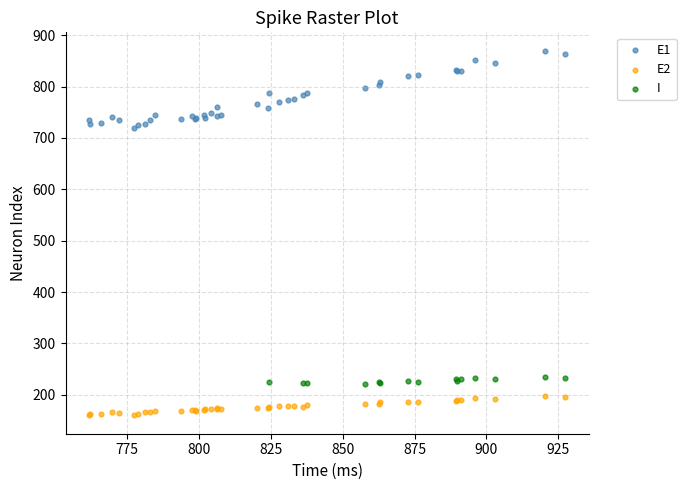

Which series contains the lowest Y value?

E2